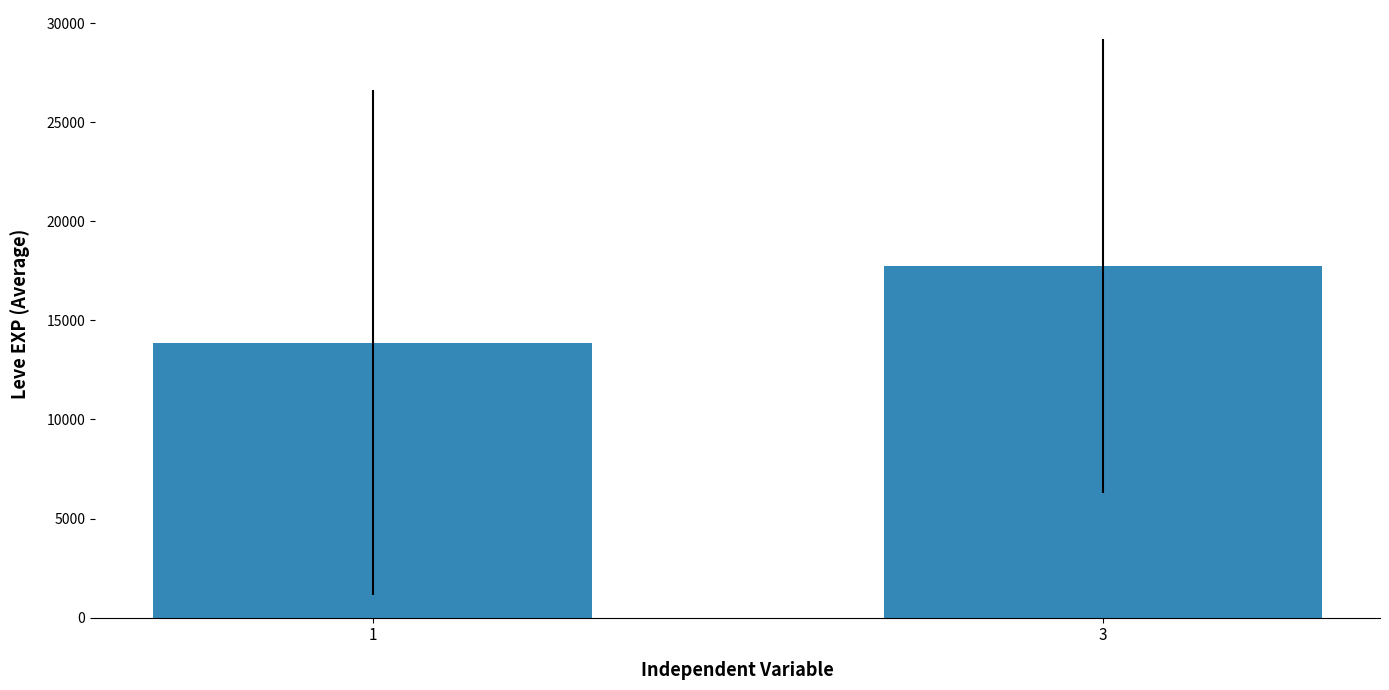

Is it true that the value at 1 is 13873.7?

True